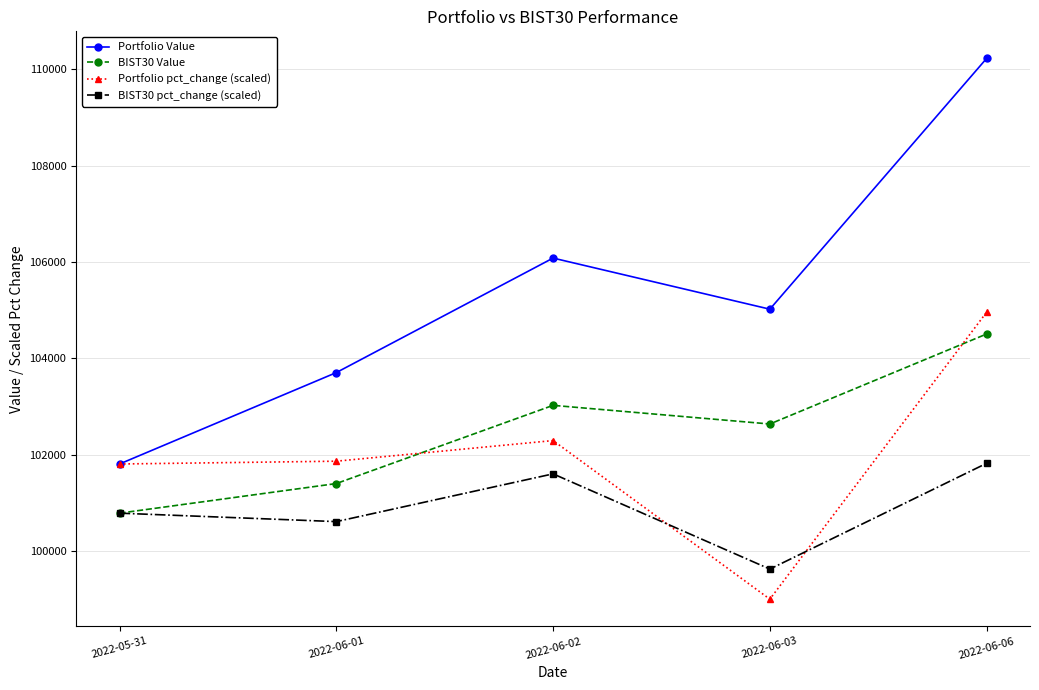

What are all the series names shown in the legend?

Portfolio Value, BIST30 Value, Portfolio pct_change (scaled), BIST30 pct_change (scaled)